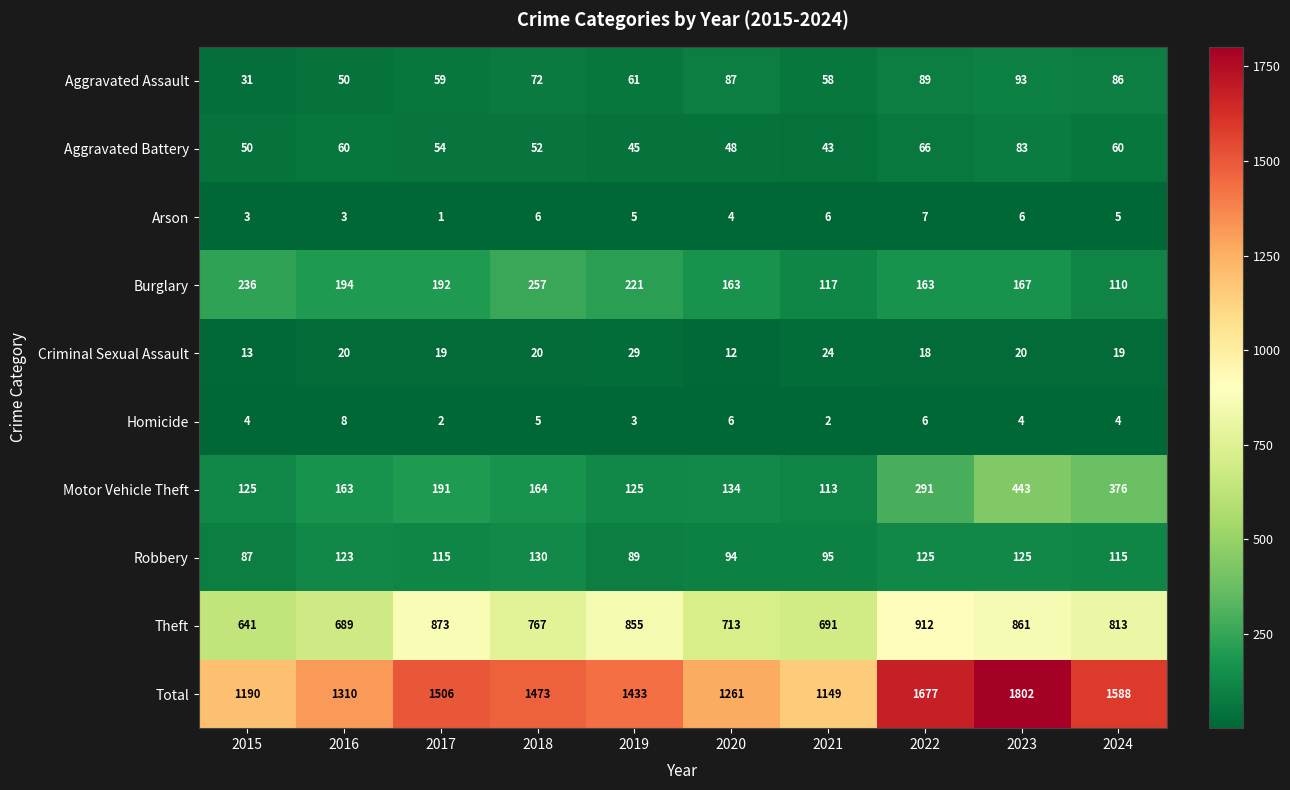

At which label does Burglary reach its minimum?

2024